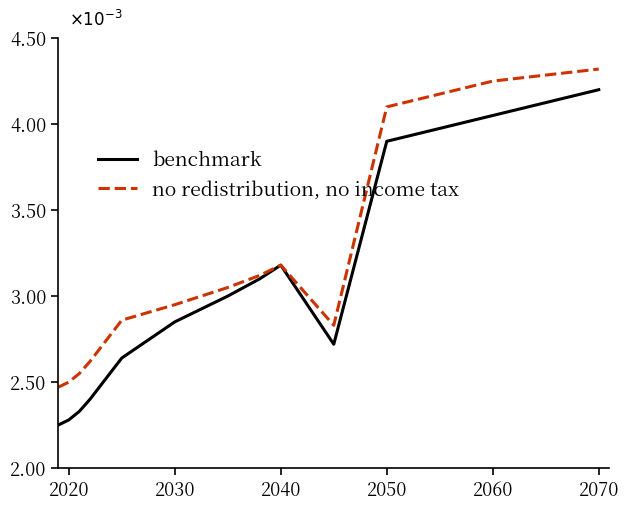

In benchmark, how many points are higher than both neighbors (excluding endpoints)?

1